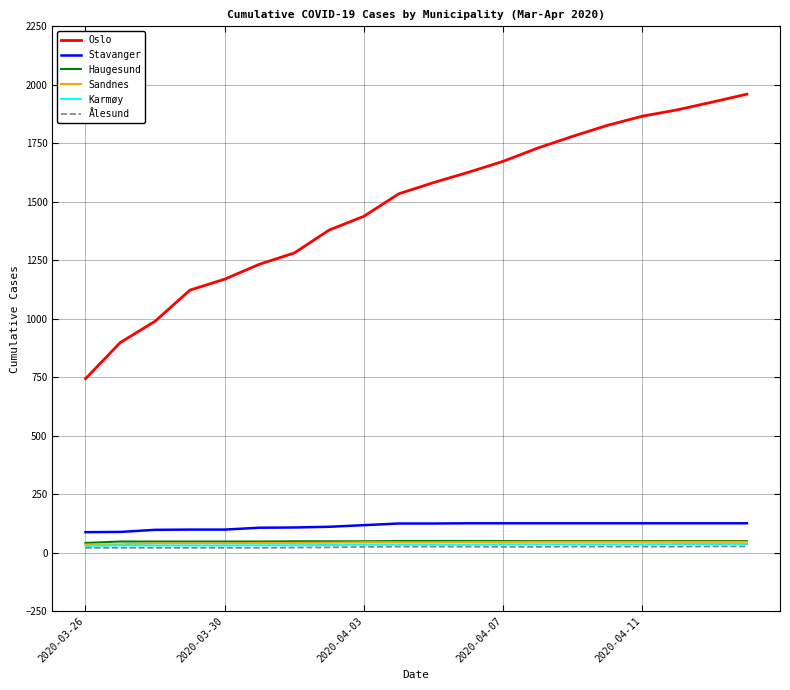

Which series has the largest total across all categories?

Oslo